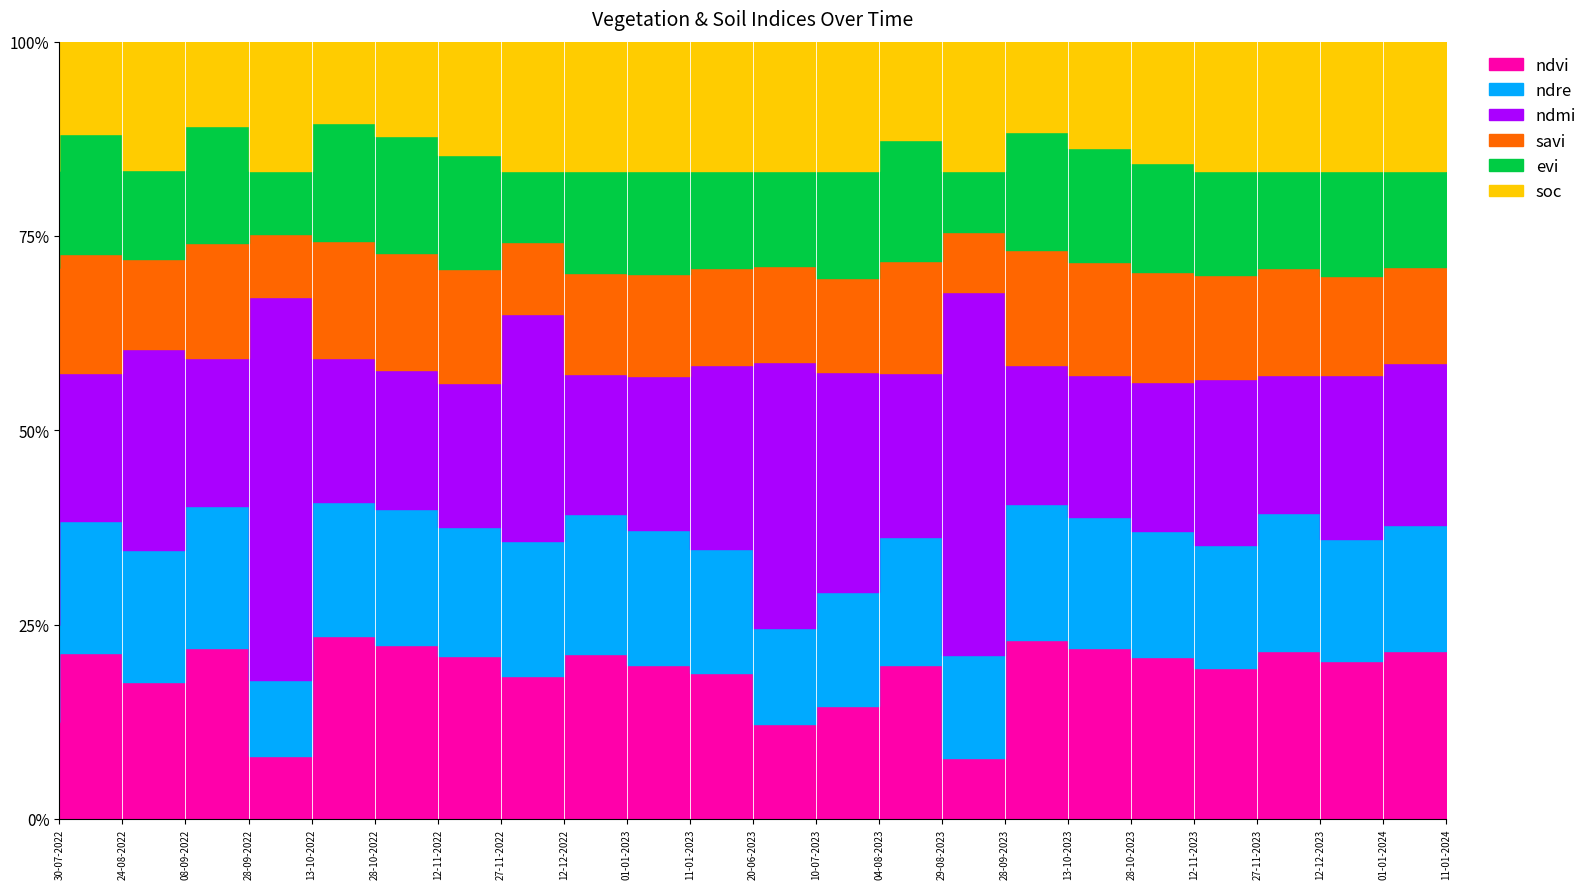

Read the ndre value at 28-09-2023.

0.2